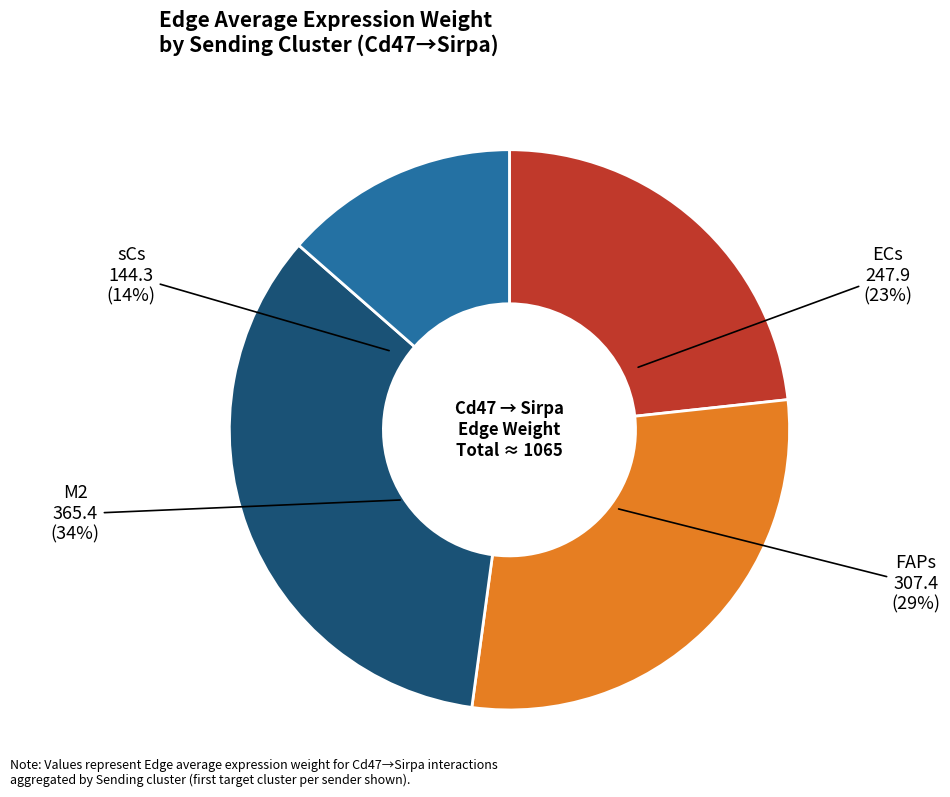

What percentage is the ECs slice, to the nearest percent?

23%